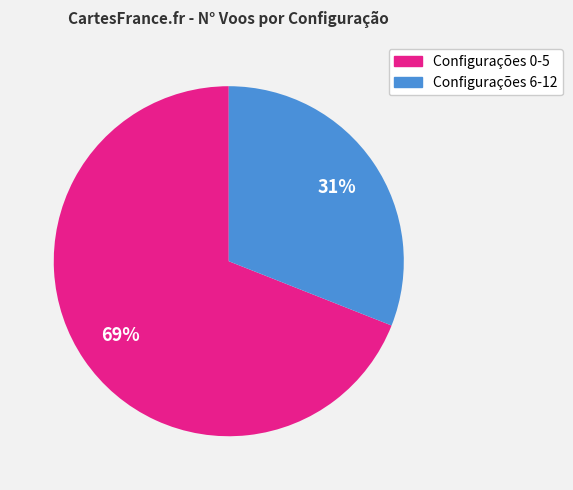

To the nearest percent, what is the difference between the largest and smallest slice percentages?

38%